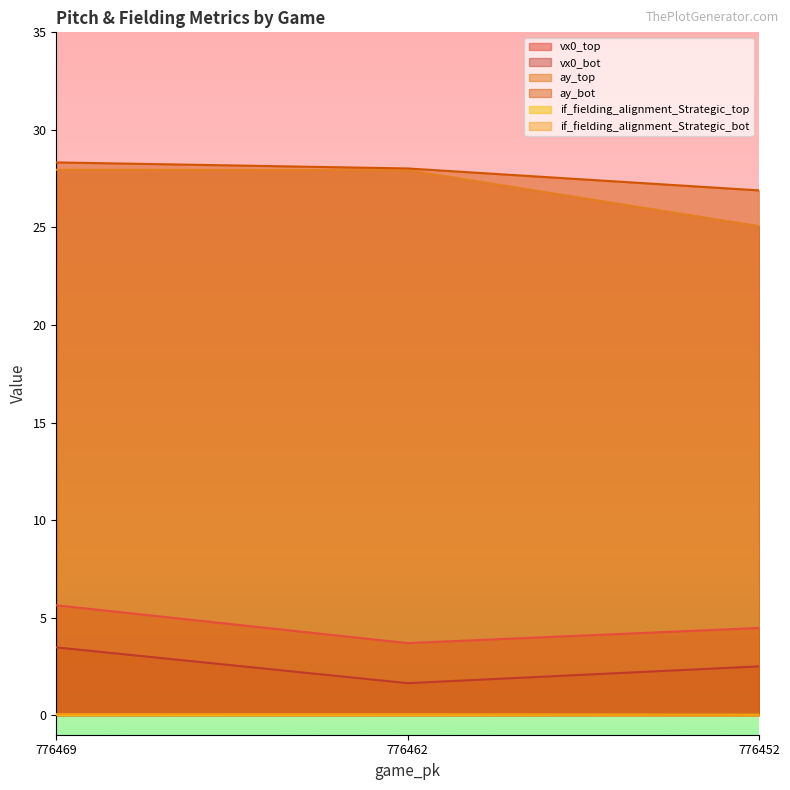

Which series changed the most between 776469 and 776452?

ay_top